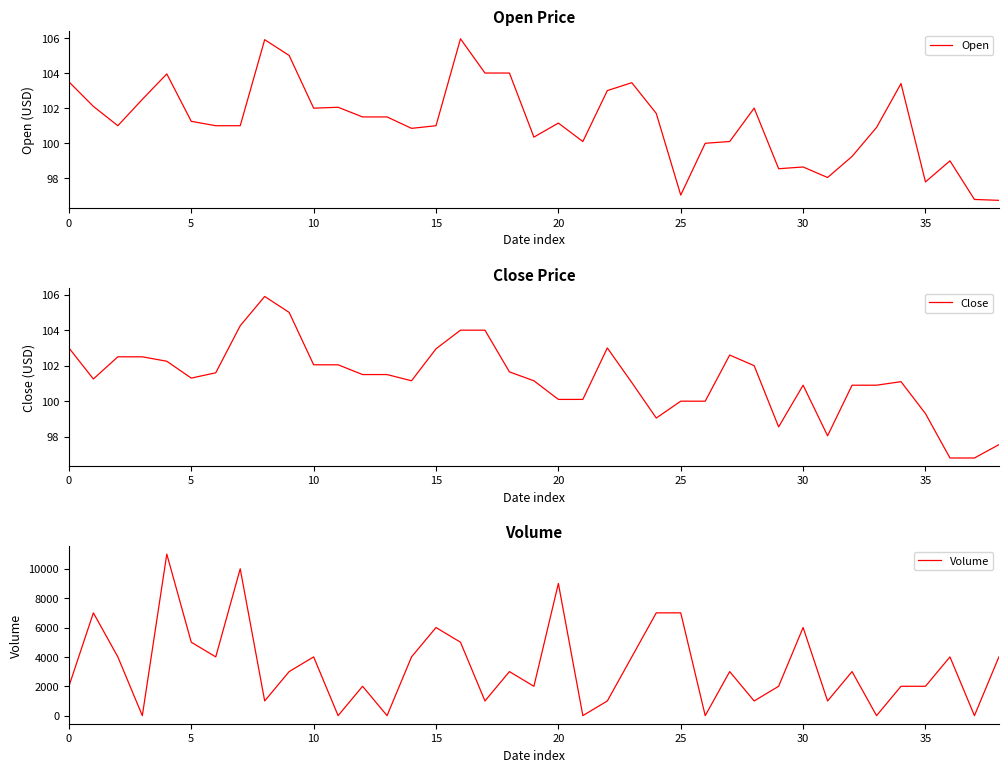

Which series has the largest total across all categories?

Volume